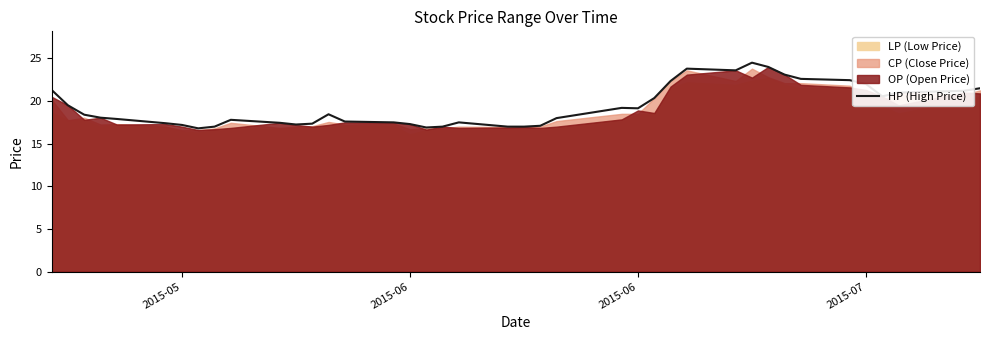

What is the sum of all values?

776.1